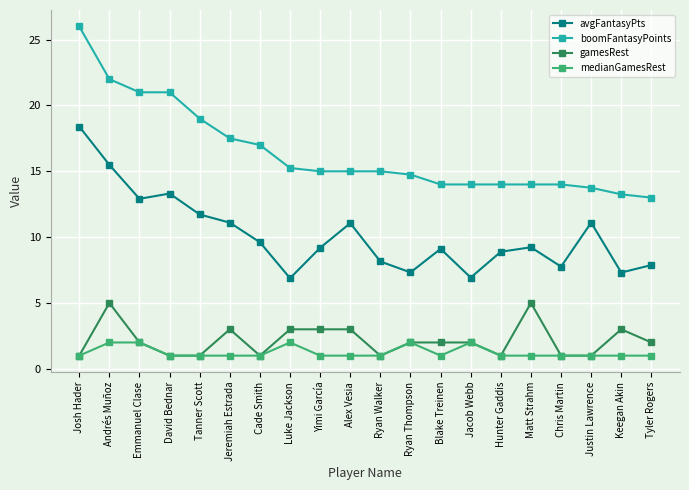

Which series changed the most between Tanner Scott and Justin Lawrence?

boomFantasyPoints